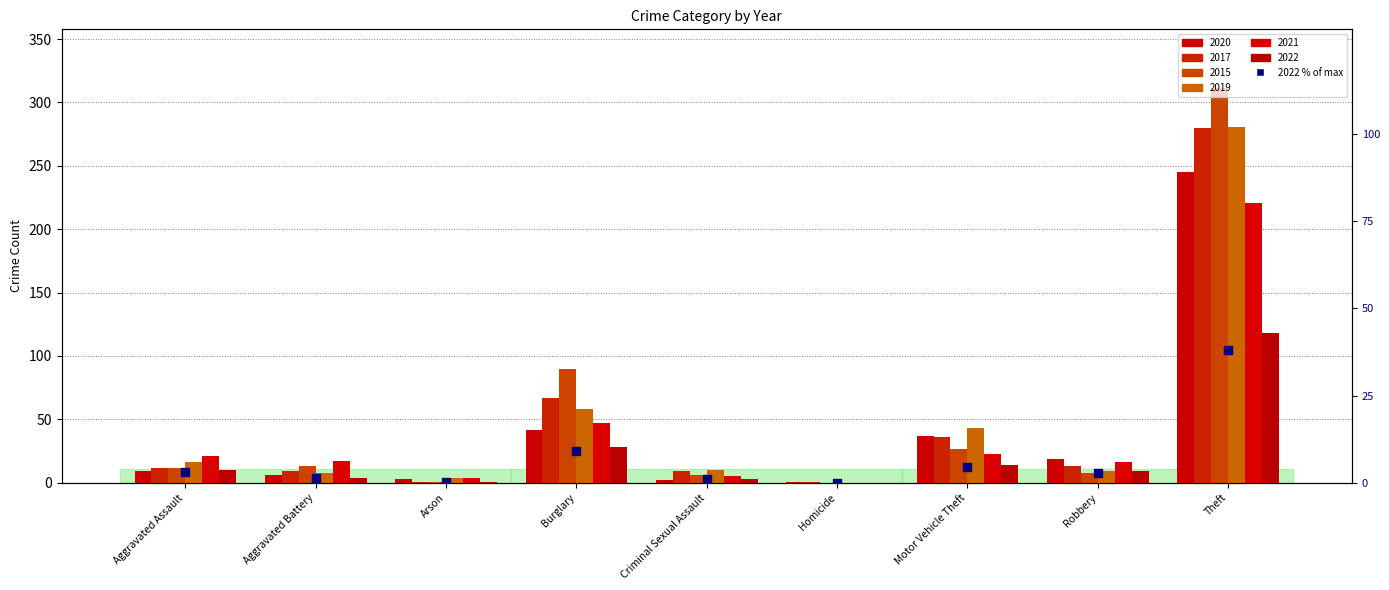

What is the change in value from Arson to Theft?

+37.6